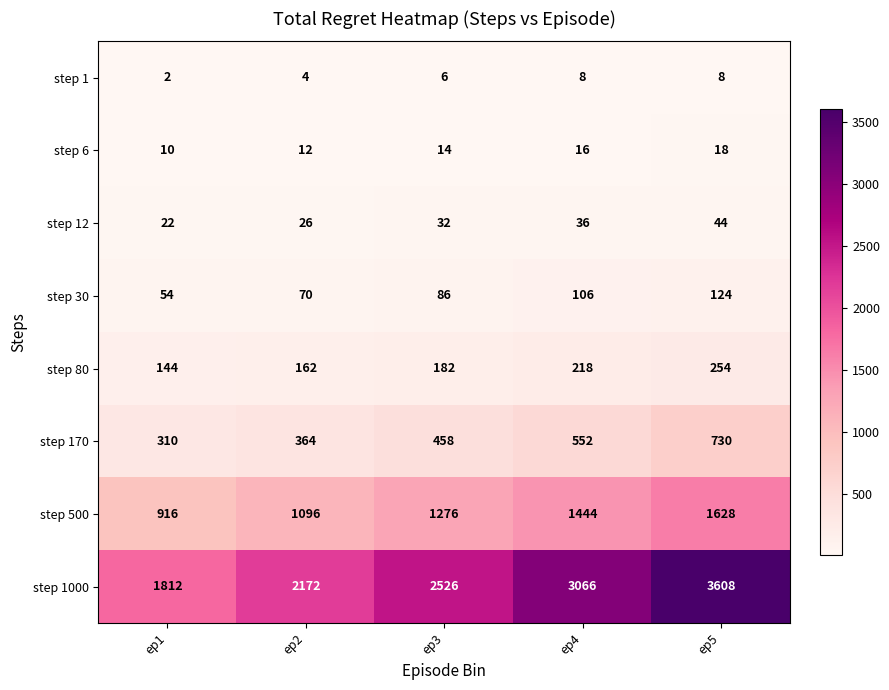

At which label does step 30 reach its peak?

ep5